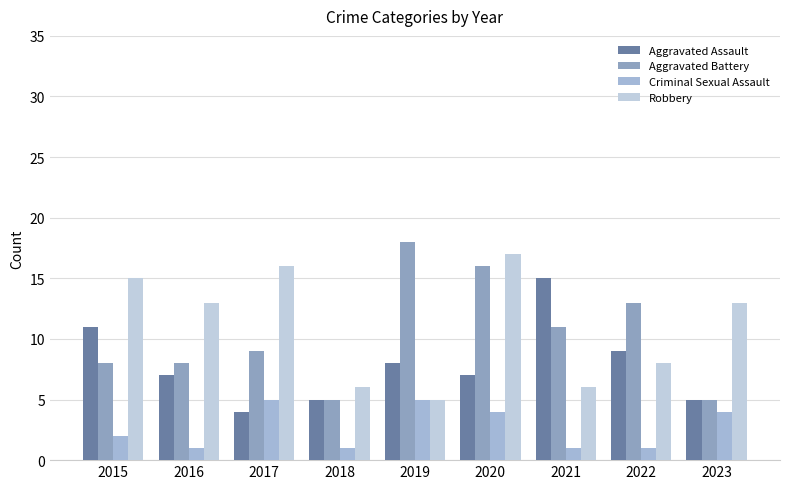

What is the value of the Aggravated Battery bar at the 9th from the left?

5